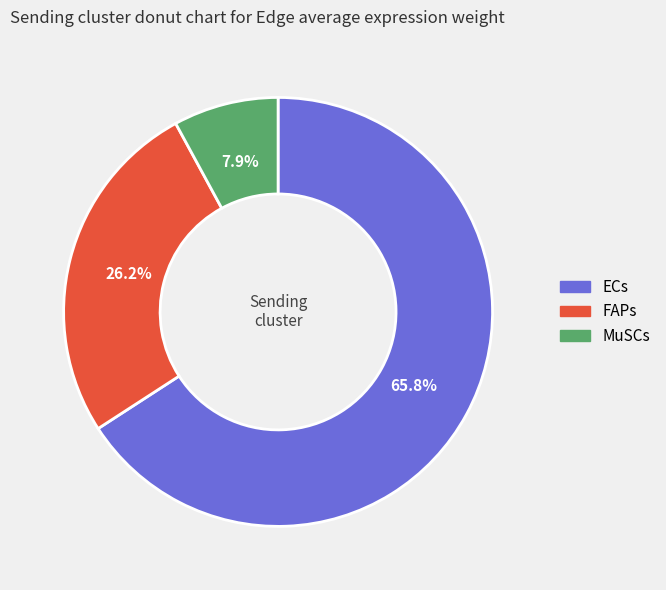

Does ECs represent more than half of the total?

Yes